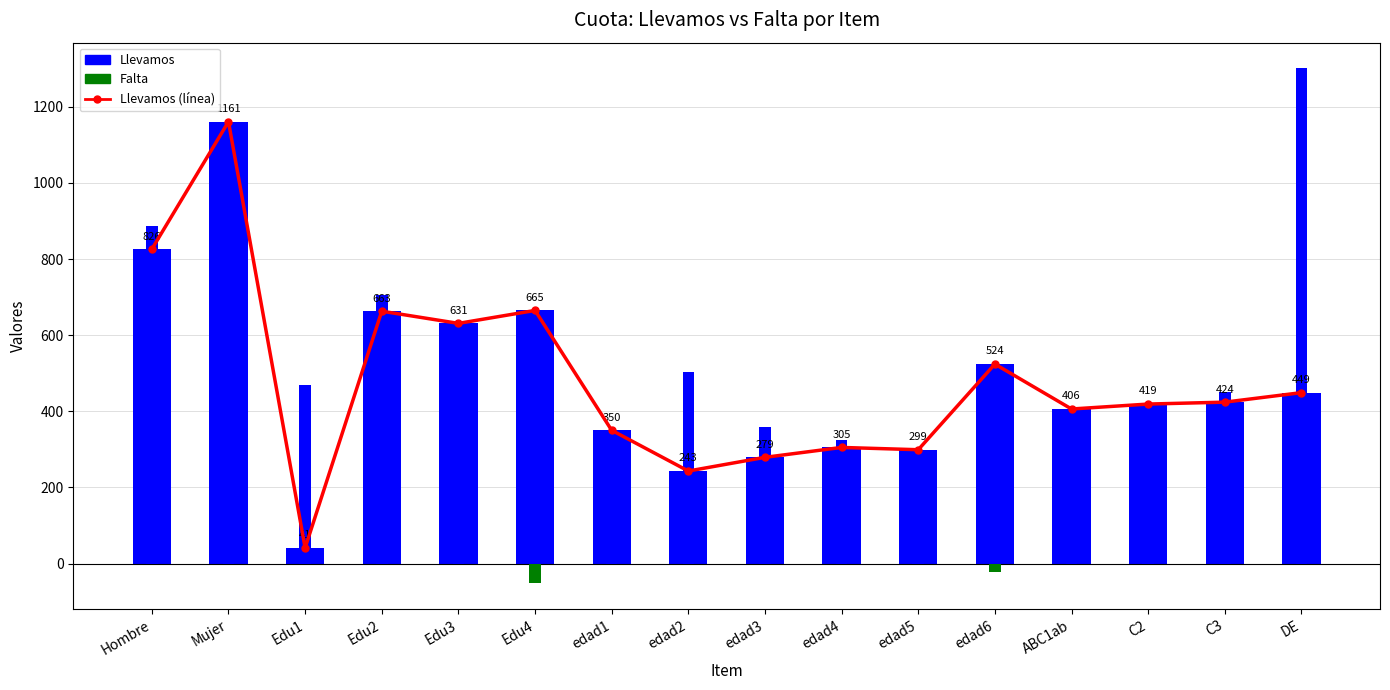

Rank the series by their maximum value, from highest to lowest.

Falta, Llevamos